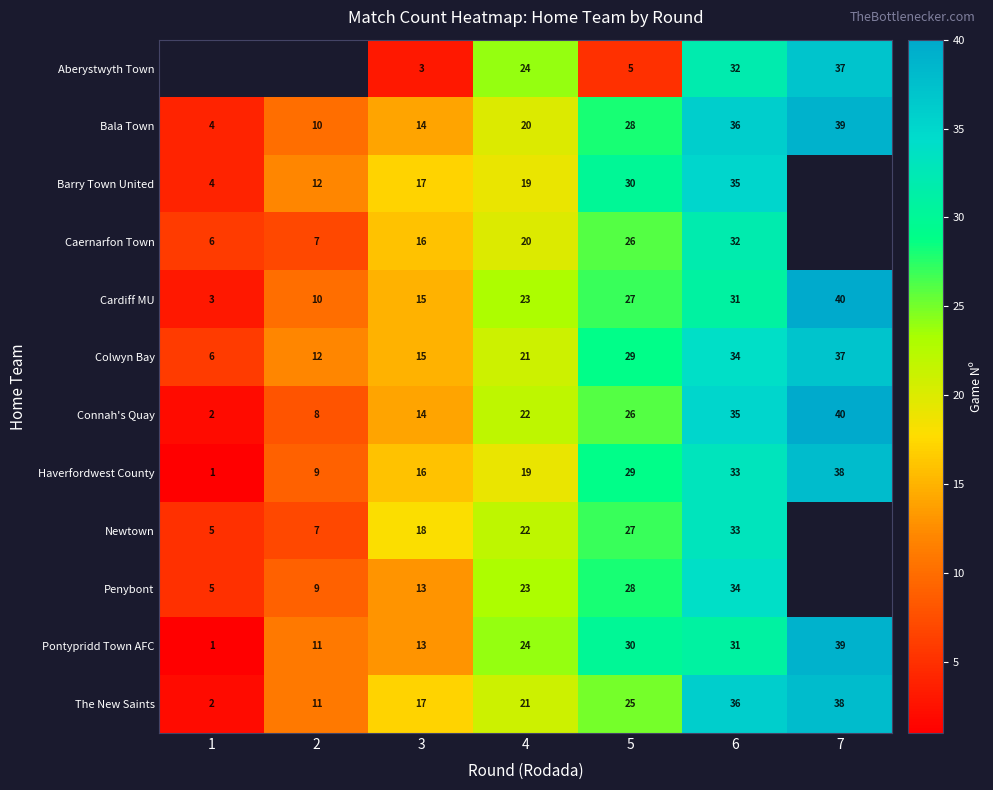

Is the value of The New Saints at 5 greater than the value of Aberystwyth Town at 6?

No